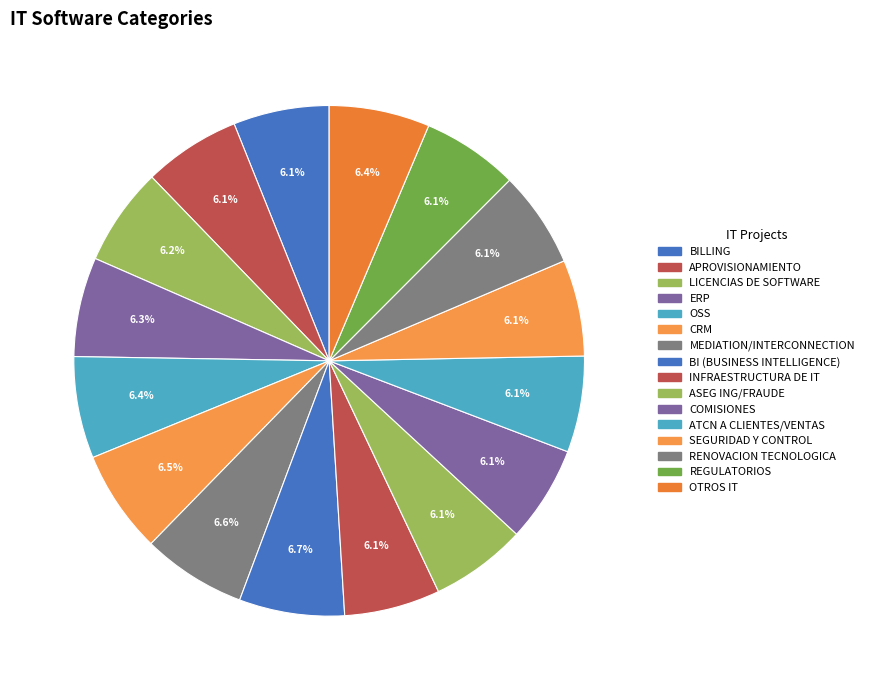

What percentage is the BI (BUSINESS INTELLIGENCE) slice, to the nearest percent?

7%